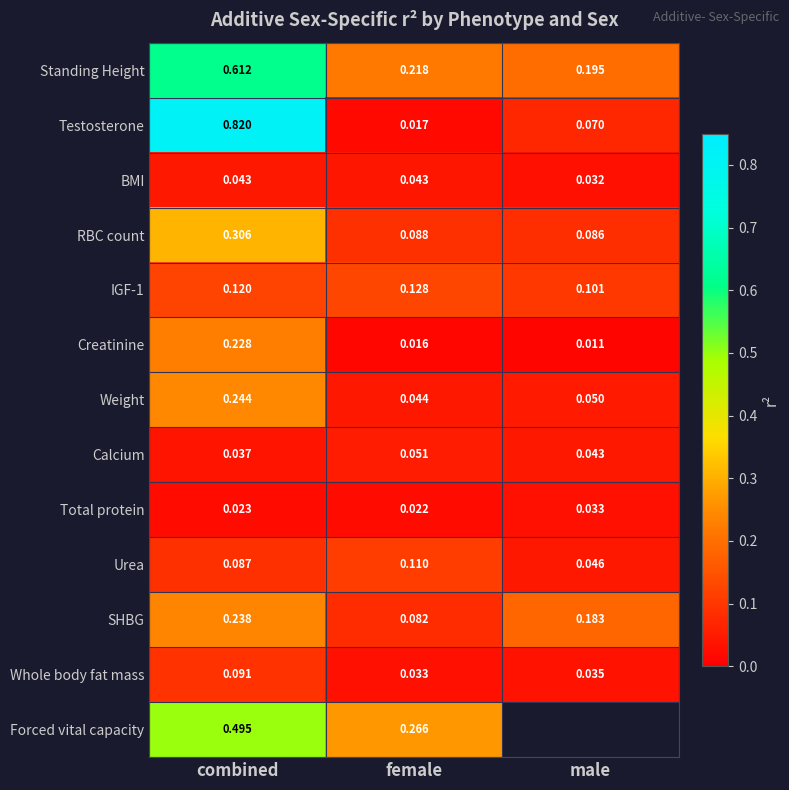

At which label is IGF-1 closest to 0?

male